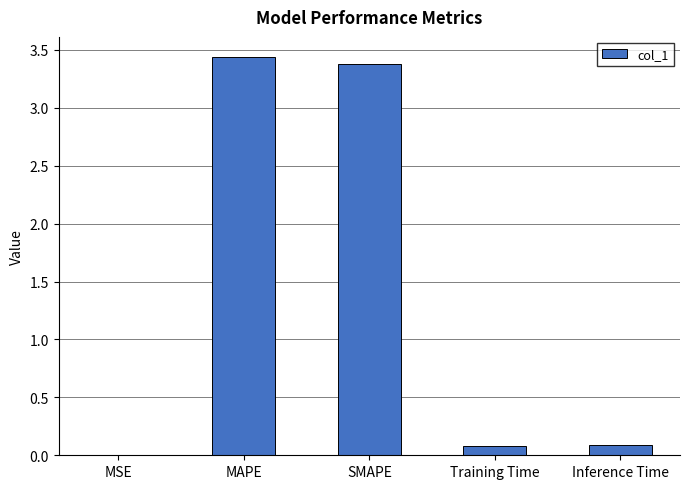

Which label corresponds to the largest value in the chart?

MAPE